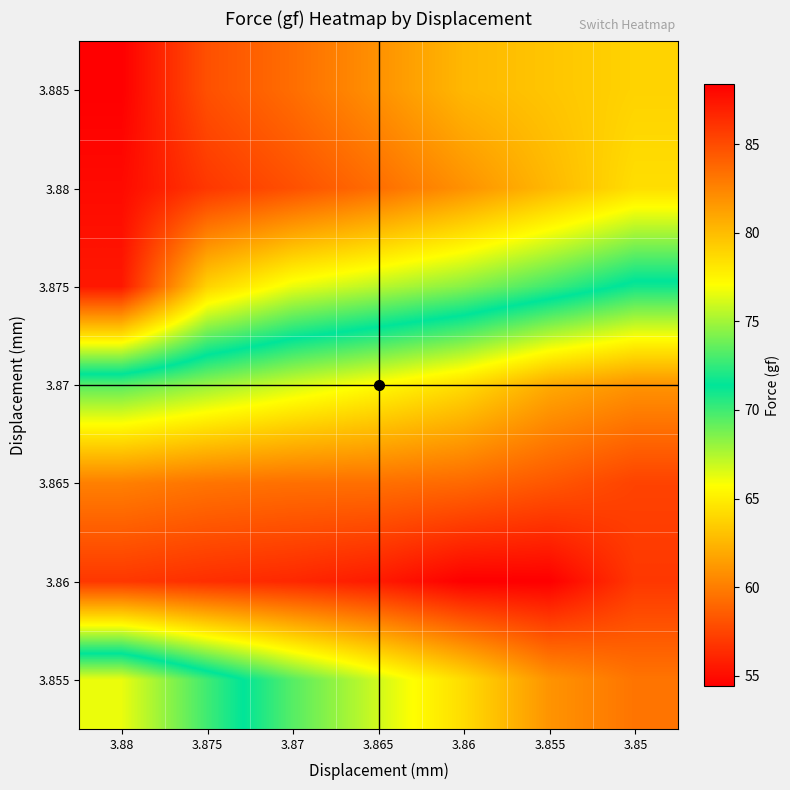

Reading right to left, transcribe all the data shown in this chart.

3.885: 3.85=79.0	3.855=79.6	3.86=80.2	3.865=81.9	3.87=83.5	3.875=84.8	3.88=88.4
3.88: 3.85=78.5	3.855=80.2	3.86=81.9	3.865=83.5	3.87=84.8	3.875=85.9	3.88=87.9
3.875: 3.85=71.0	3.855=72.8	3.86=74.4	3.865=75.5	3.87=76.6	3.875=79.0	3.88=87.3
3.87: 3.85=61.0	3.855=62.0	3.86=64.2	3.865=65.6	3.87=66.8	3.875=68.1	3.88=69.5
3.865: 3.85=57.4	3.855=58.3	3.86=59.1	3.865=59.4	3.87=59.4	3.875=59.6	3.88=60.1
3.86: 3.85=56.9	3.855=54.4	3.86=54.4	3.865=55.6	3.87=56.2	3.875=56.5	3.88=56.9
3.855: 3.85=59.6	3.855=61.0	3.86=64.2	3.865=66.8	3.87=69.5	3.875=72.8	3.88=76.6